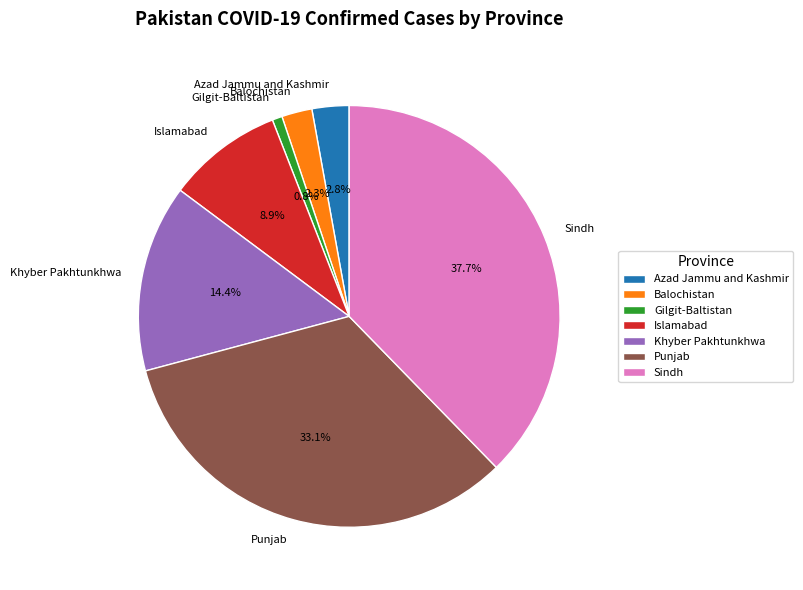

To the nearest percent, what is the difference between the Balochistan and Islamabad slice percentages?

7%